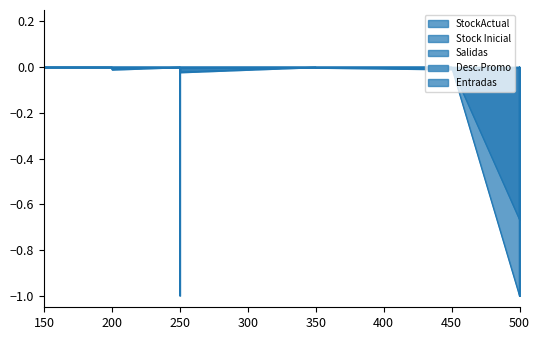

The value of Stock Inicial at 200 is -0.0. True or false?

True